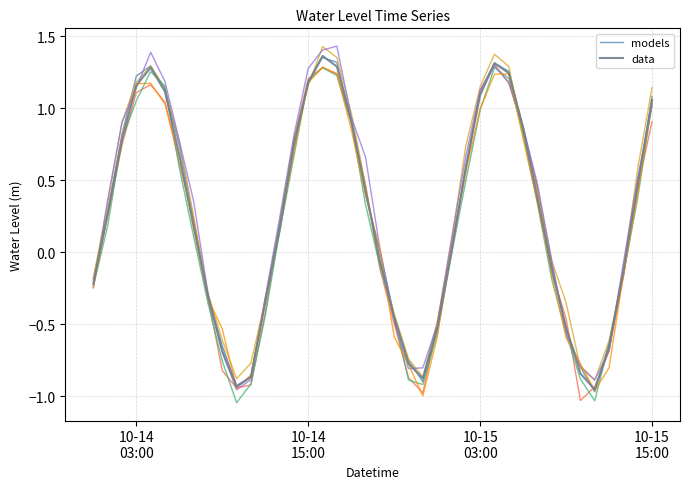

At how many categories does at least one series exceed 0?

24